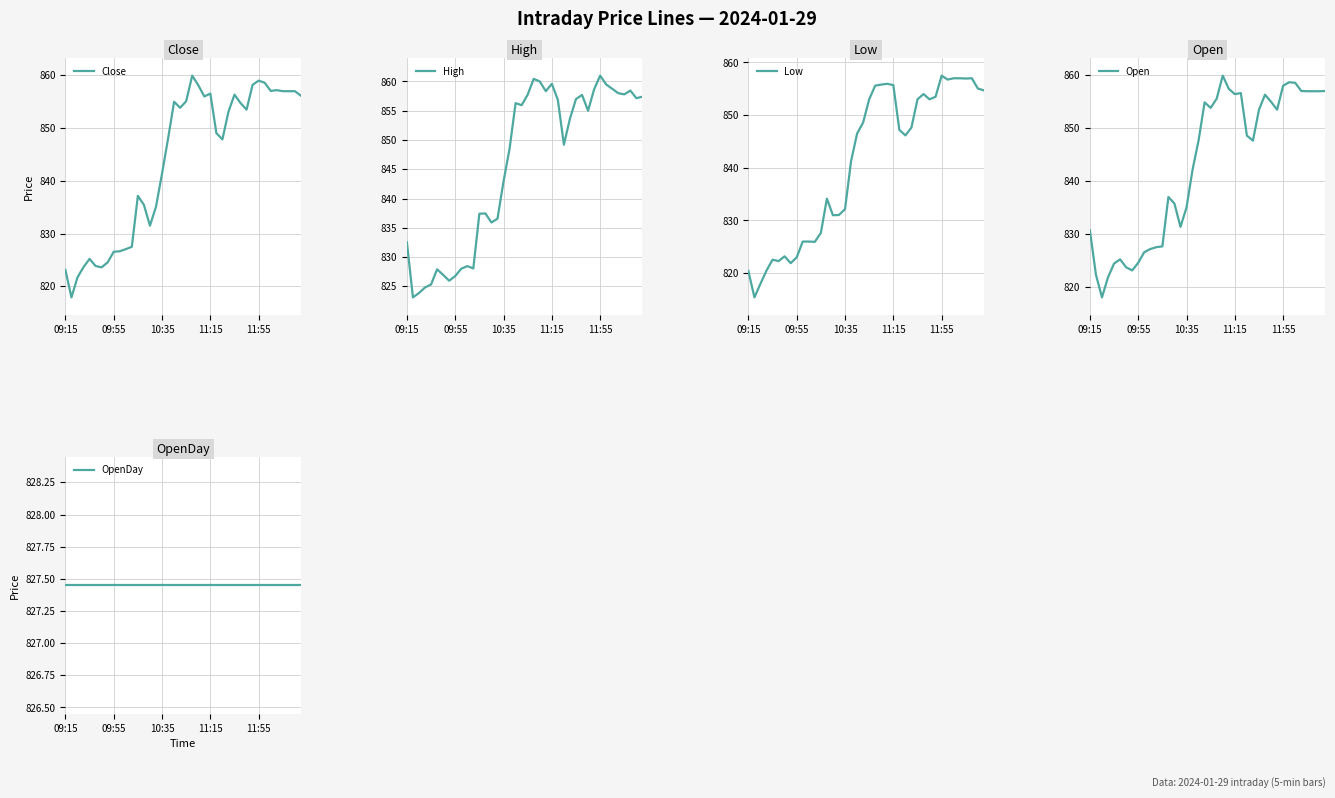

How many data points does each series have?

40